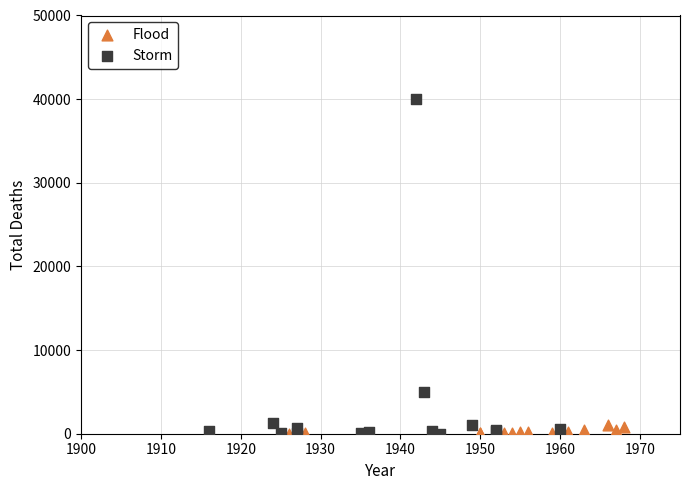

Which series reaches the maximum Y coordinate?

Storm